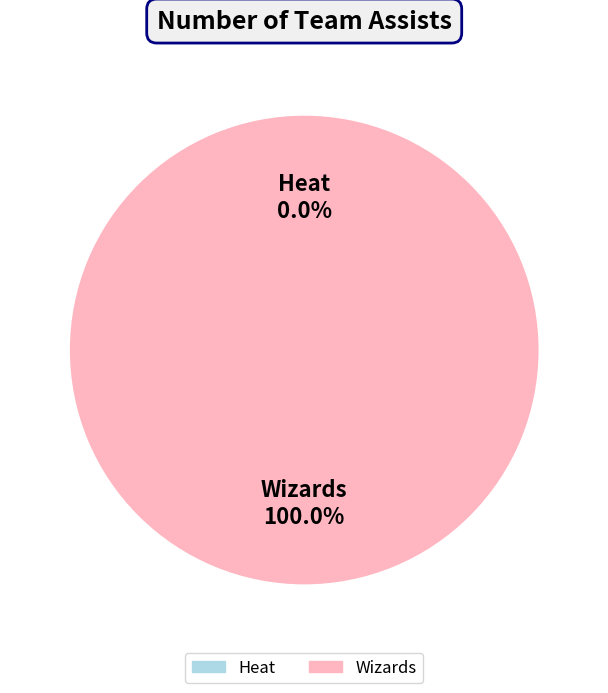

Does any single category account for the majority?

Yes